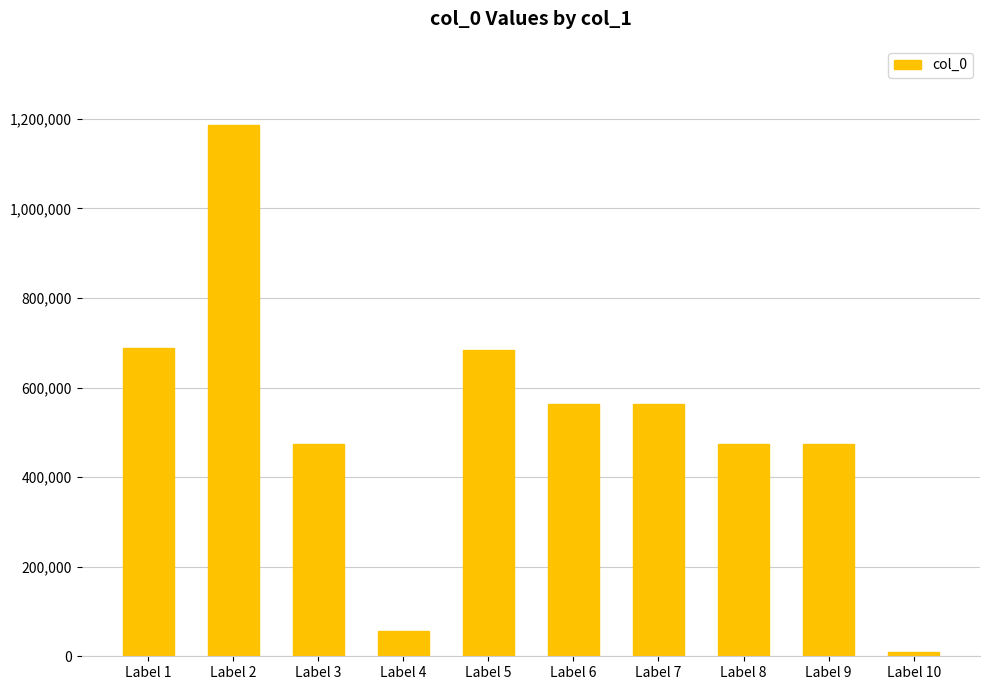

How many categories are shown in the chart?

10